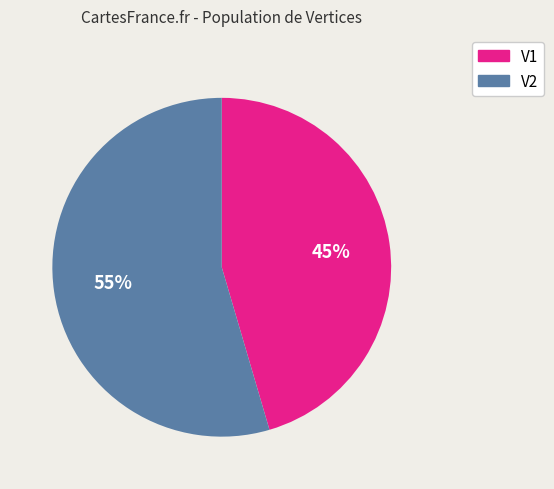

Do V2 and V1 together represent more than half of the pie?

Yes